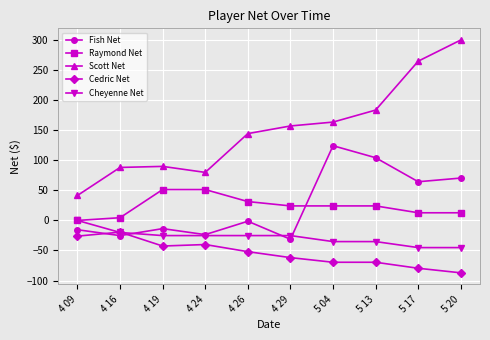

Which series has the largest total across all categories?

Scott Net